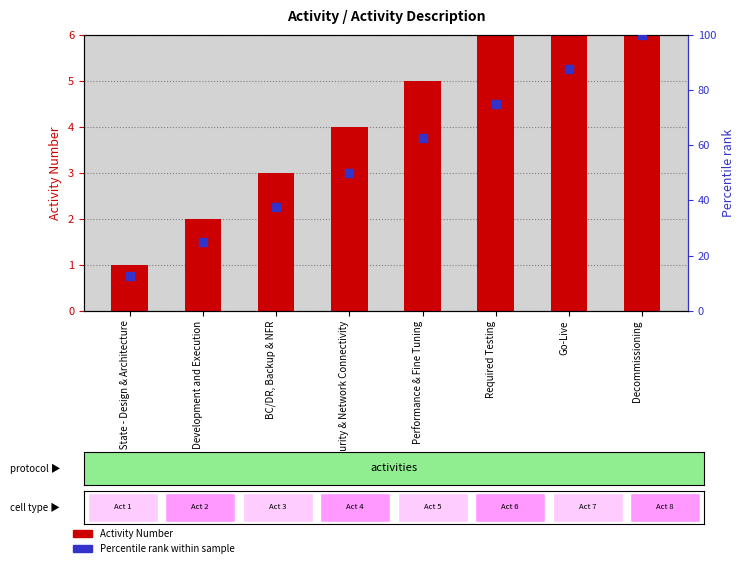

Is the value of Percentile rank at Go-Live greater than the value of Activity Number at Go-Live?

Yes